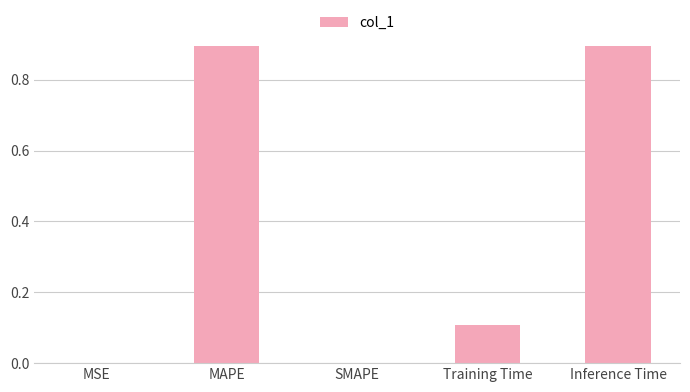

Which has a higher value, MAPE or Training Time?

MAPE